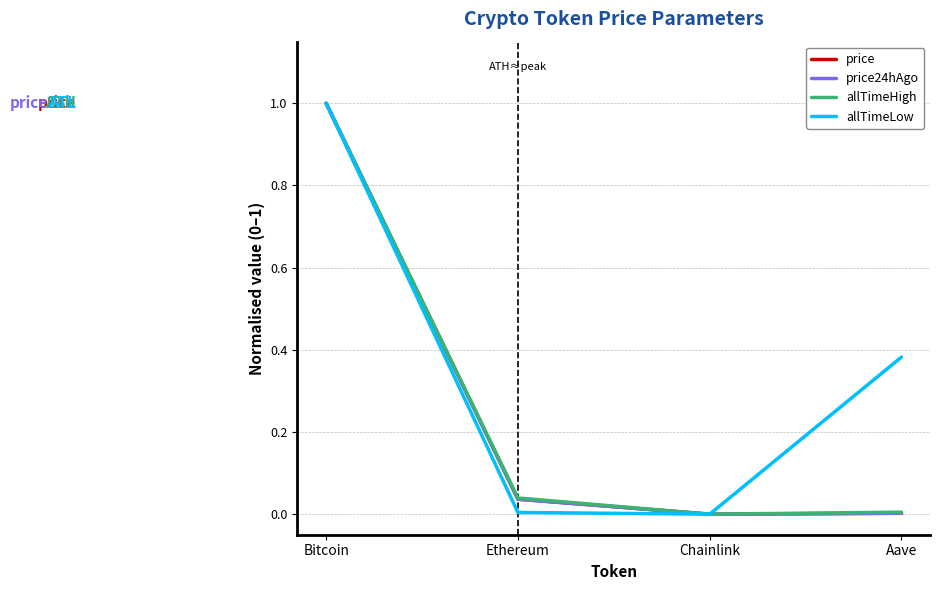

What are all the series names shown in the legend?

price, price24hAgo, allTimeHigh, allTimeLow